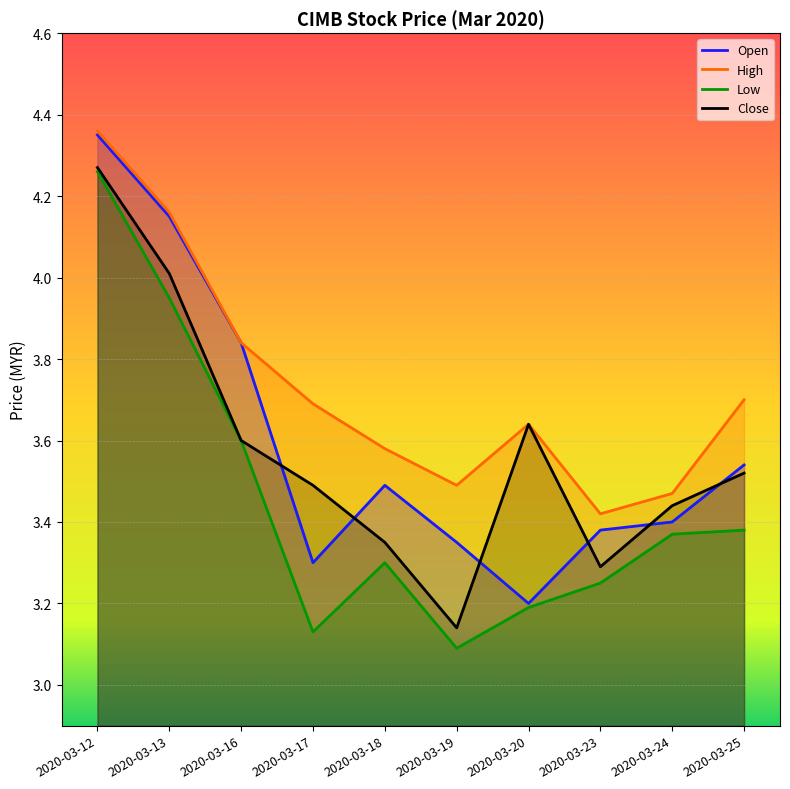

How many interior local peaks does the low series have?

1